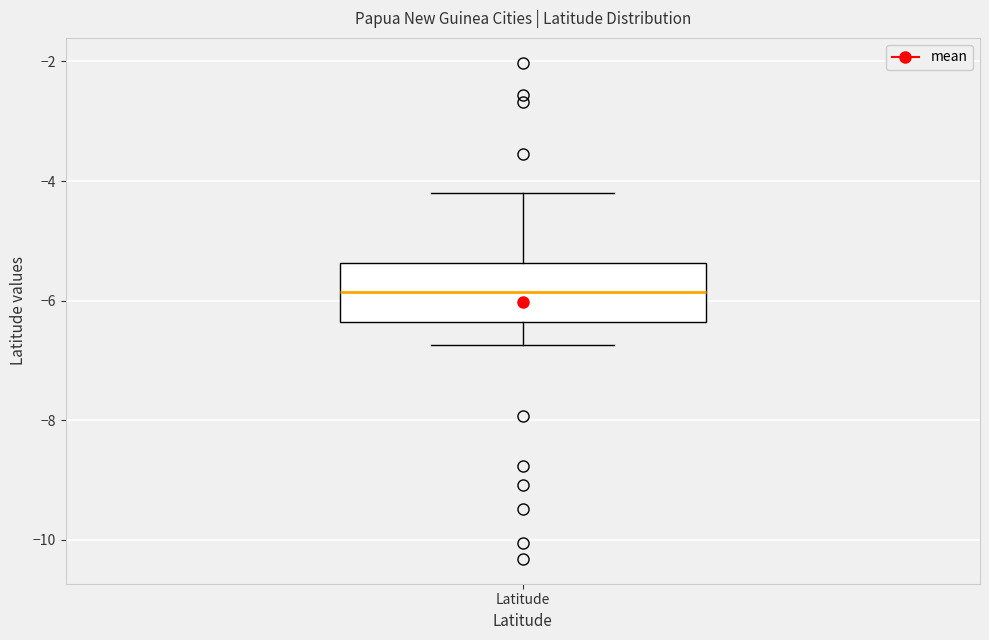

Transcribe this box plot: give where the median line is, the range the box spans, and where the two whiskers end, as read against the y-axis. The values are not printed on the chart, so give them approximately, as read against the axis.

median -5.8, box -6.4 to -5.4, whiskers -6.8 to -4.2